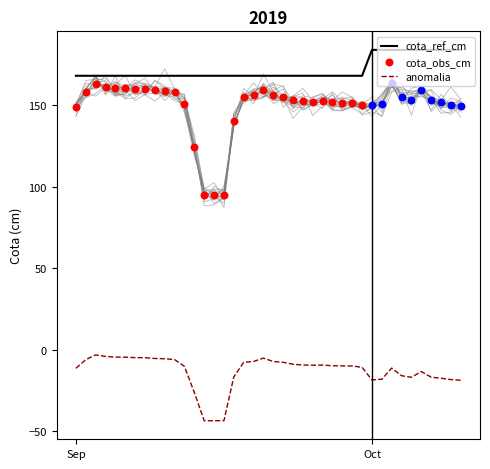

At which category is the sum across all series the highest?

2019-10-03